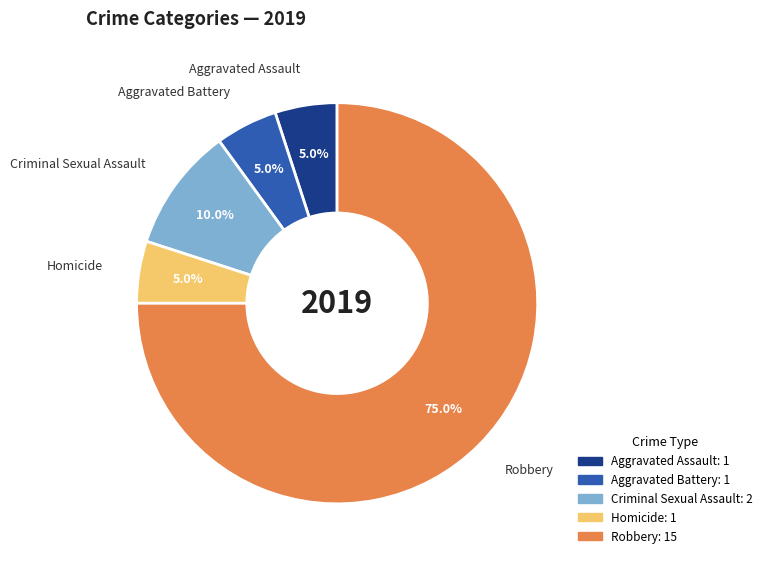

To the nearest percent, what percentage of the pie is Aggravated Assault?

5%